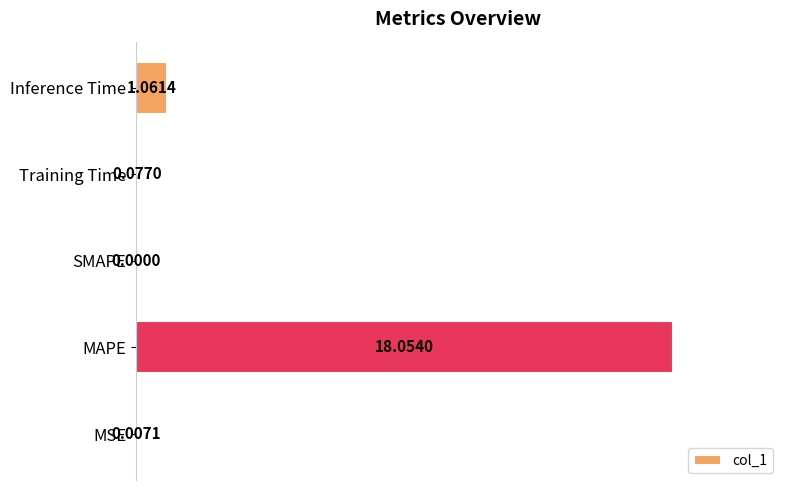

What is the sum of the values at MAPE and Inference Time?

105.9